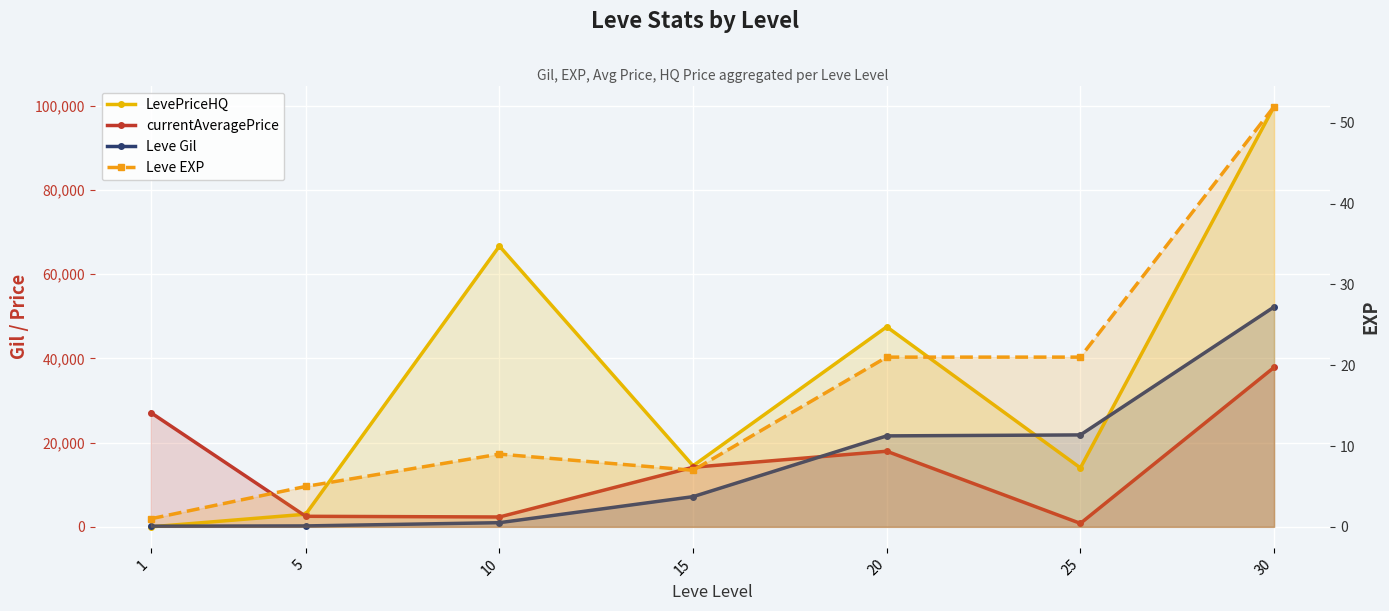

Which category has the highest value across all series?

30